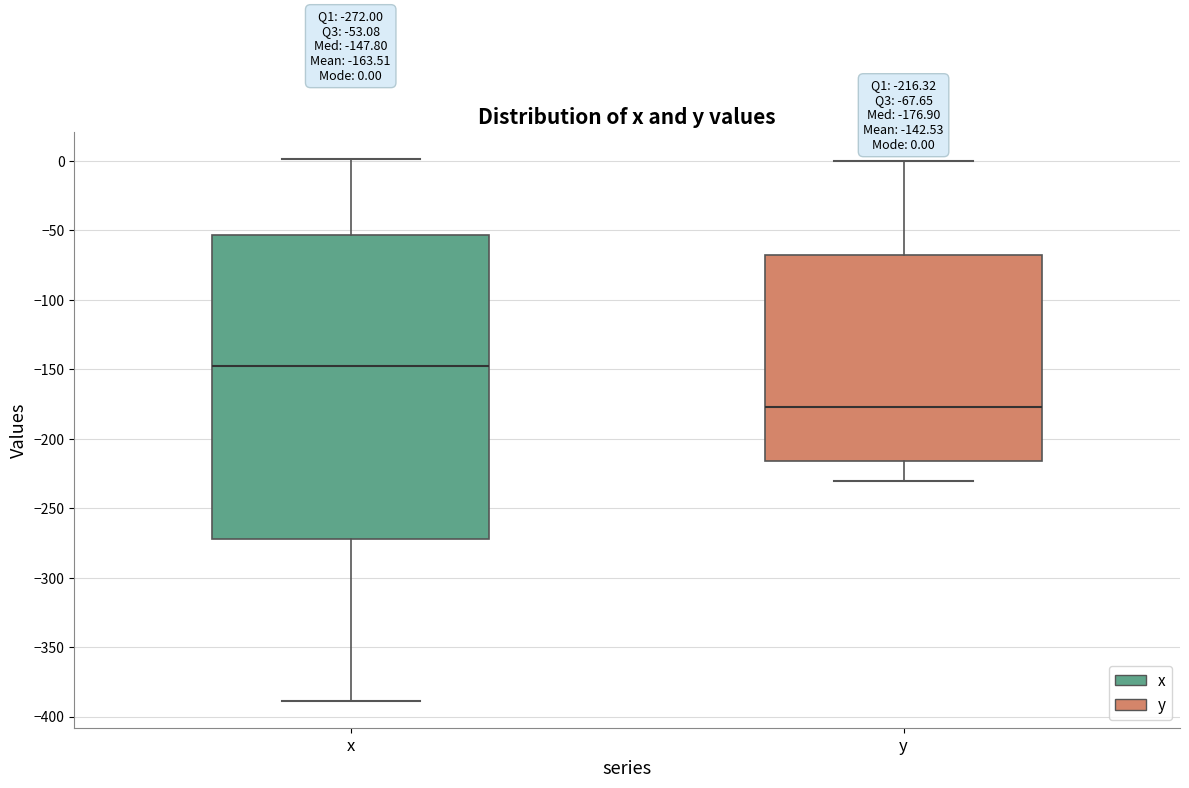

Comparing the boxes themselves (not the whiskers), which one is the tallest?

x